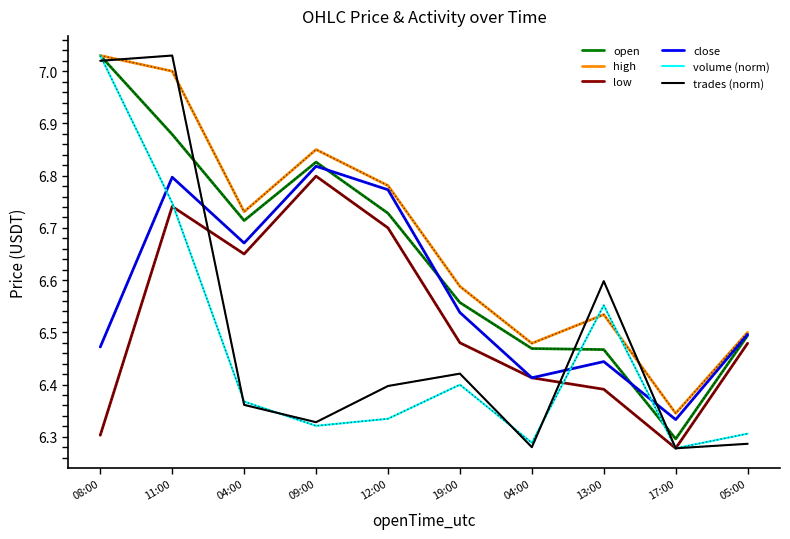

What is the maximum value for low?

6.8